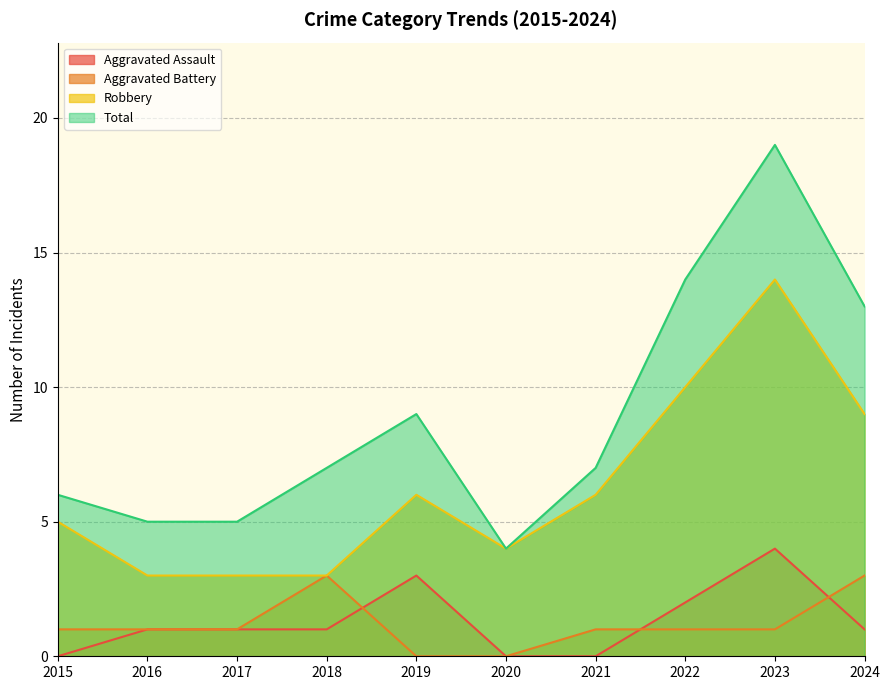

Where is Aggravated Assault nearest to the value 2?

2022